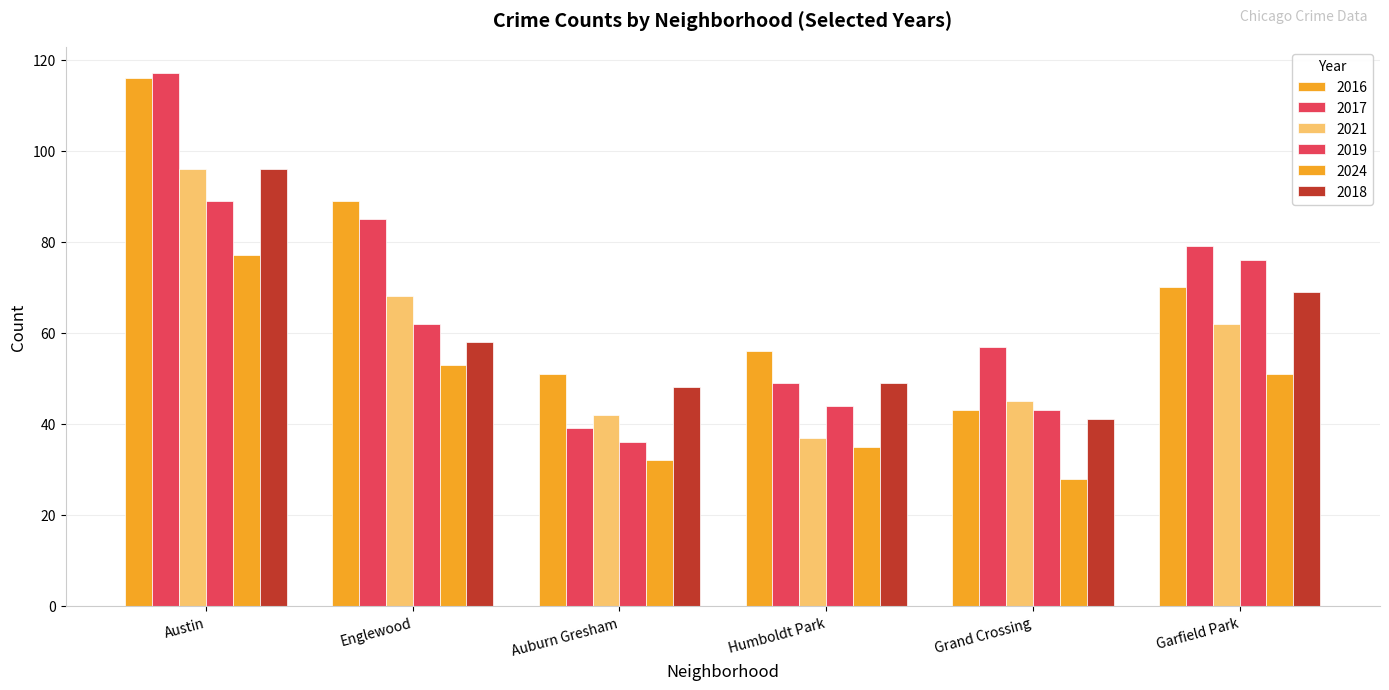

Count the number of categories in the chart.

6